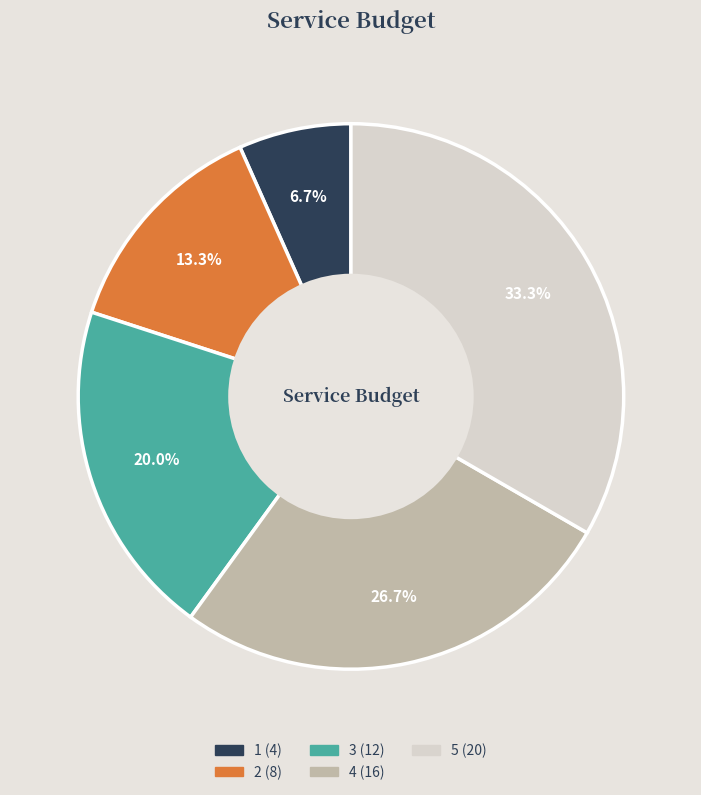

Is there a majority slice in this chart?

No